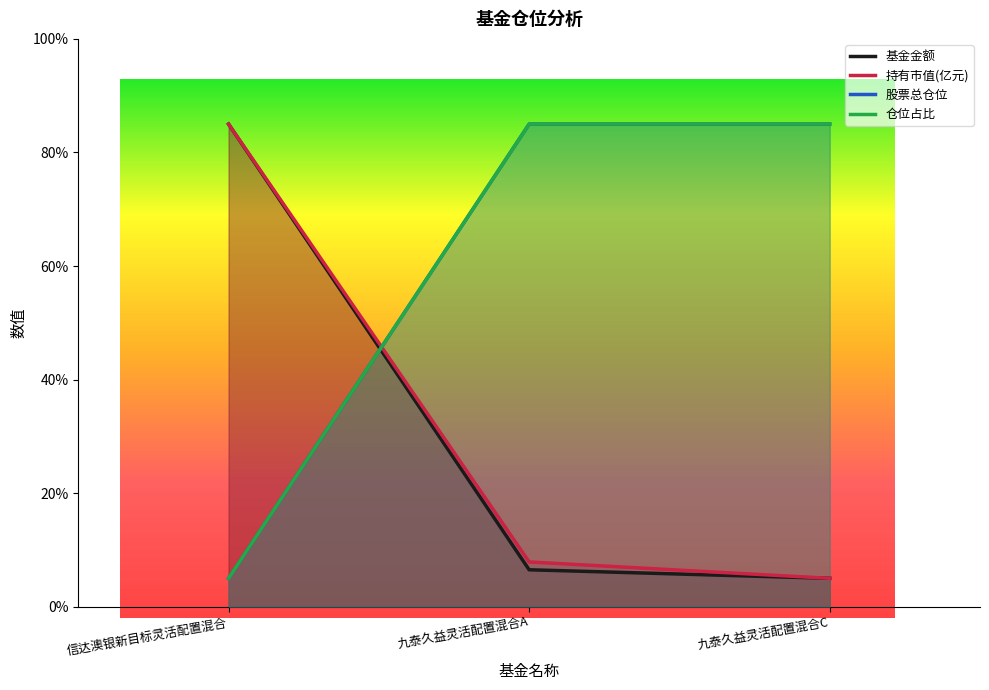

What is the label of the 3rd point from the right?

信达澳银新目标灵活配置混合